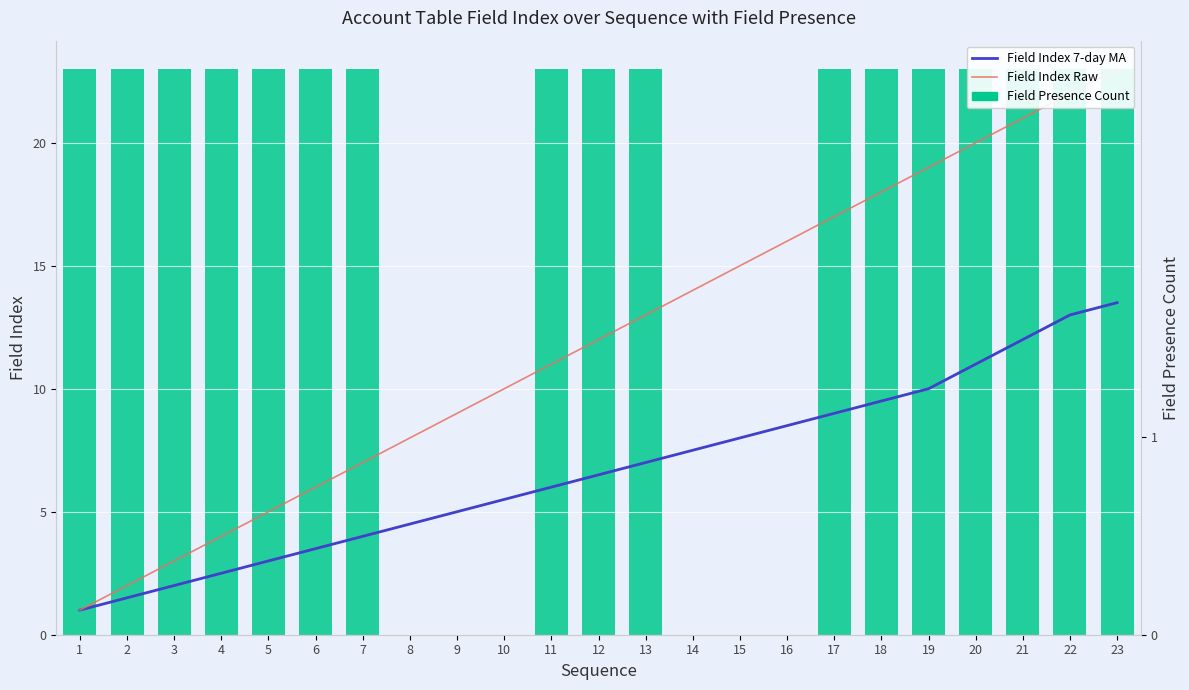

The Field Index Raw series shows 14.6 at 23. True or false?

False